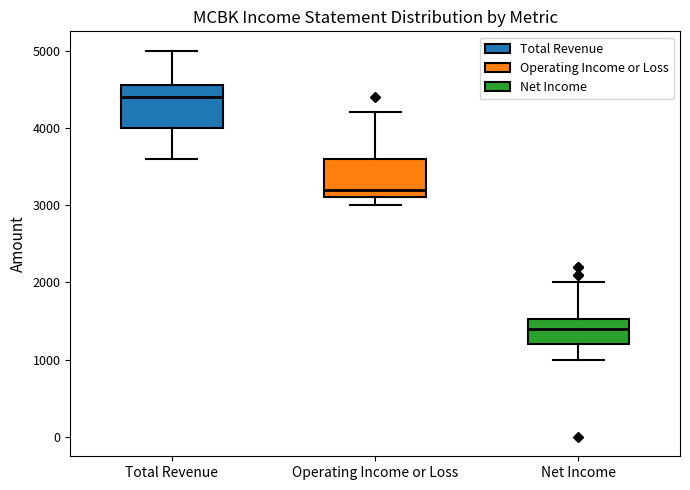

Reading left to right, transcribe this box plot: for each box, give where its median line is, the range the box spans, and where its two whiskers end, as read against the y-axis. The values are not printed on the chart, so give them approximately, as read against the axis.

Total Revenue: median 4400, box 4000 to 4600, whiskers 3600 to 5000
Operating Income or Loss: median 3200, box 3100 to 3600, whiskers 3000 to 4200
Net Income: median 1400, box 1200 to 1500, whiskers 1000 to 2000